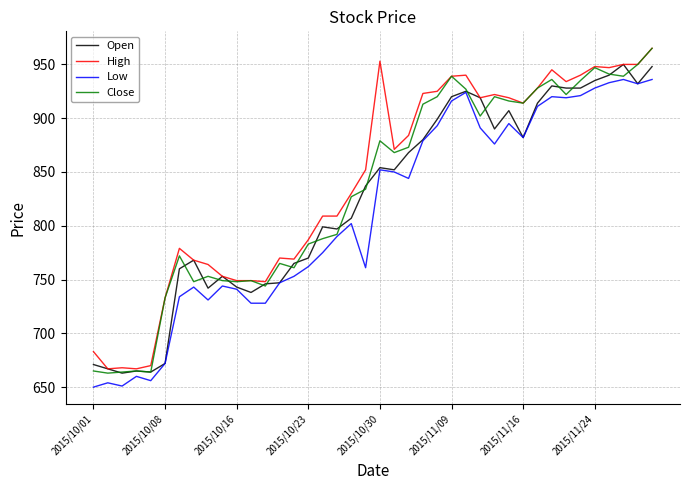

What is the maximum value for Close?

965